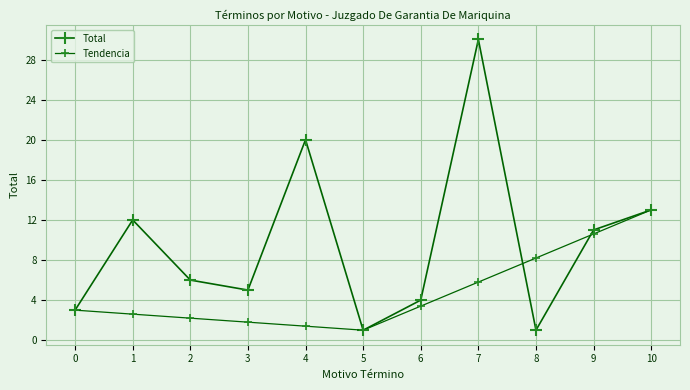

True or false: Total has a value of 6.0 at 2.

True